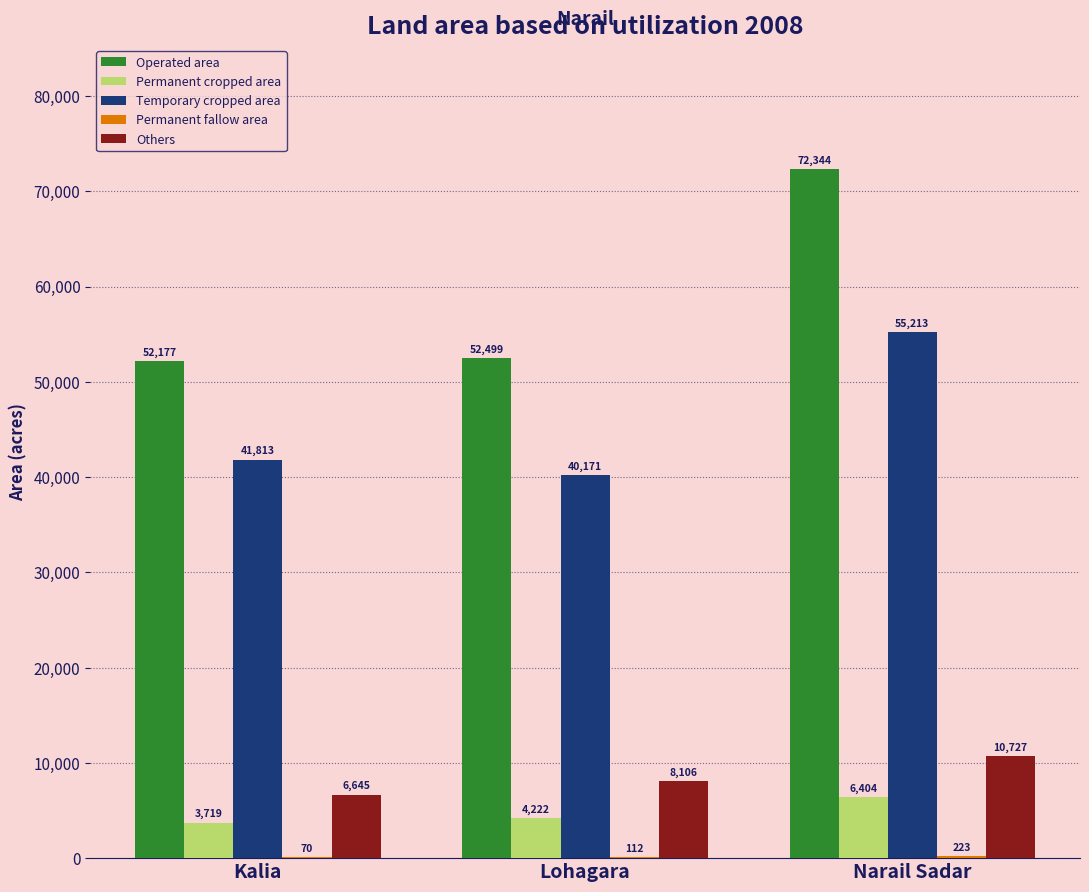

Are the bars horizontal?

No